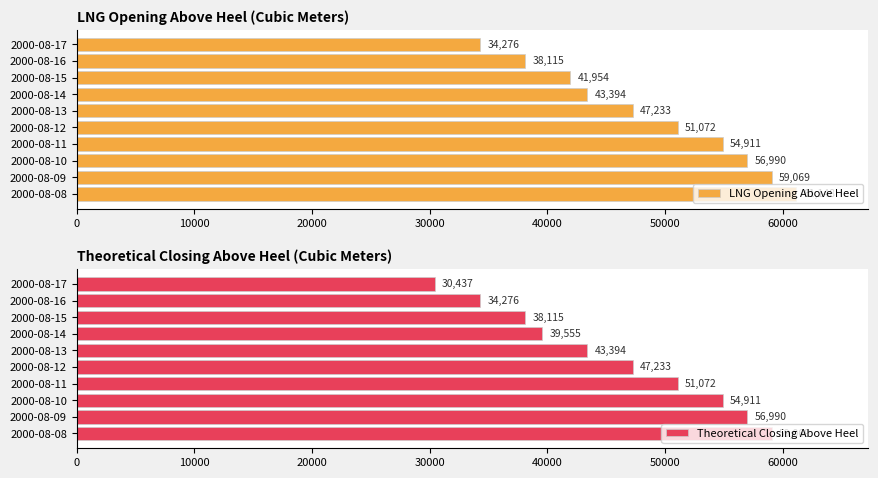

True or false: LNG Opening Above Heel has a value of 73926.2 at 70000.

False